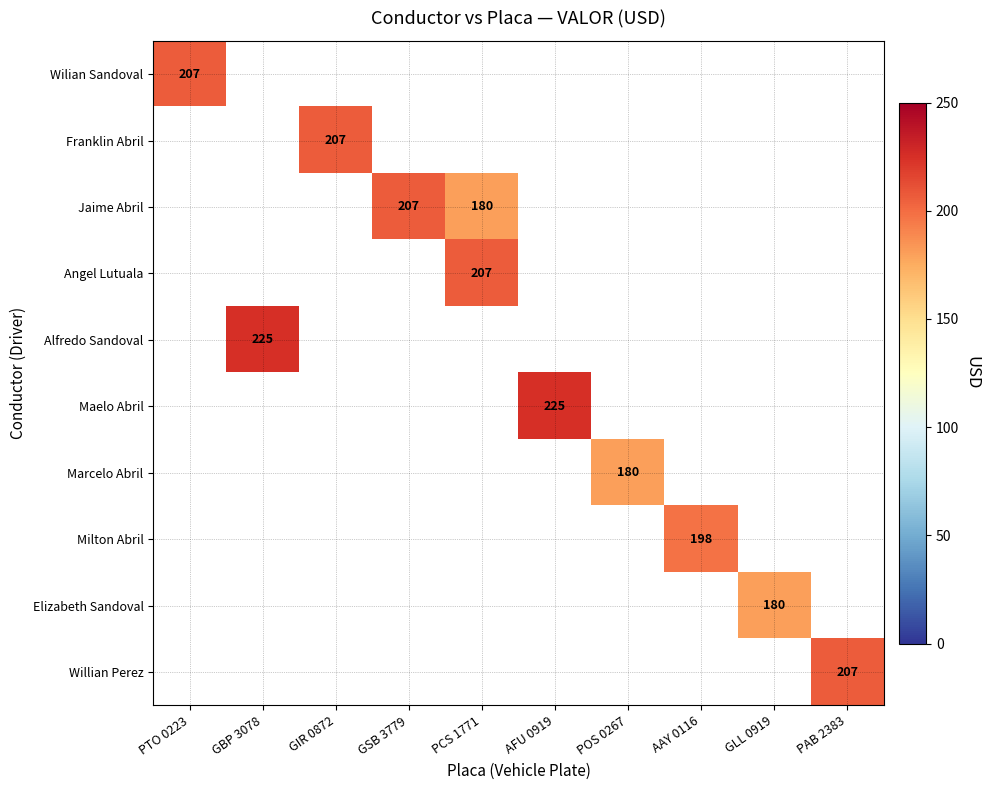

Which label corresponds to the largest value in the chart?

GBP 3078